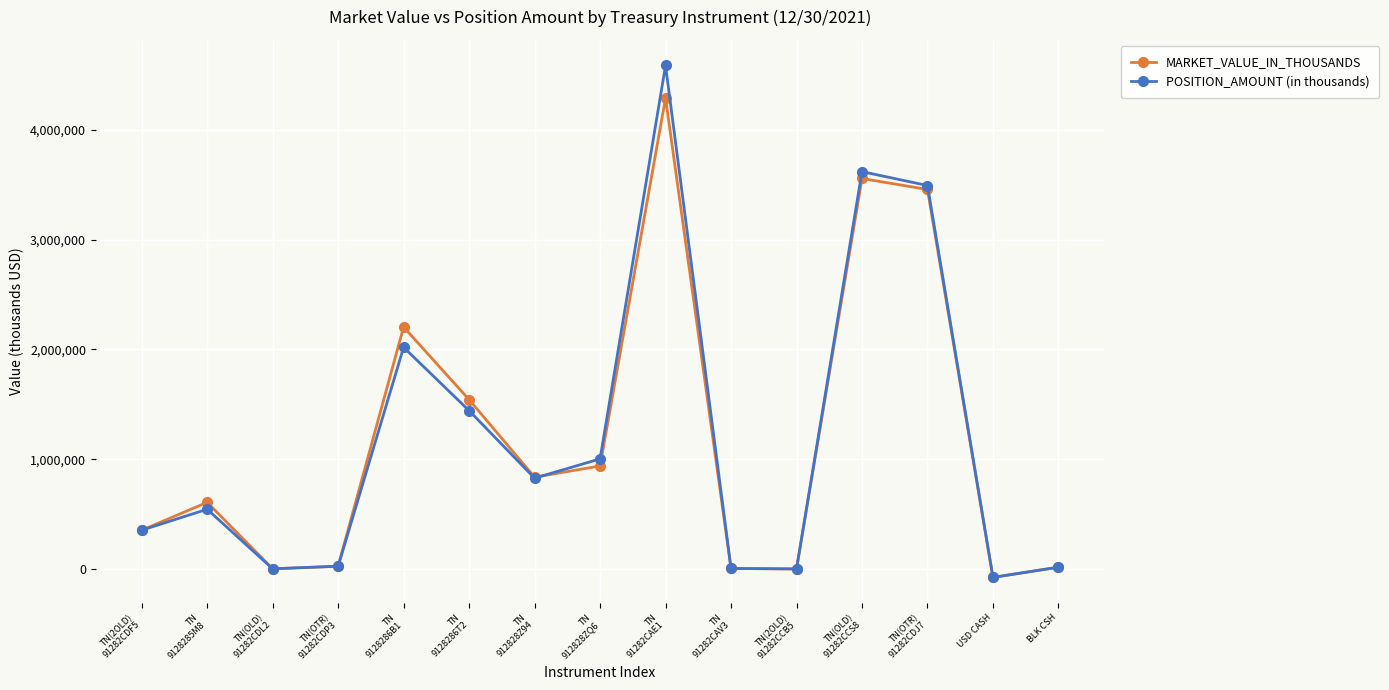

List the series in order of their peak value, highest first.

POSITION_AMOUNT (in thousands), MARKET_VALUE_IN_THOUSANDS